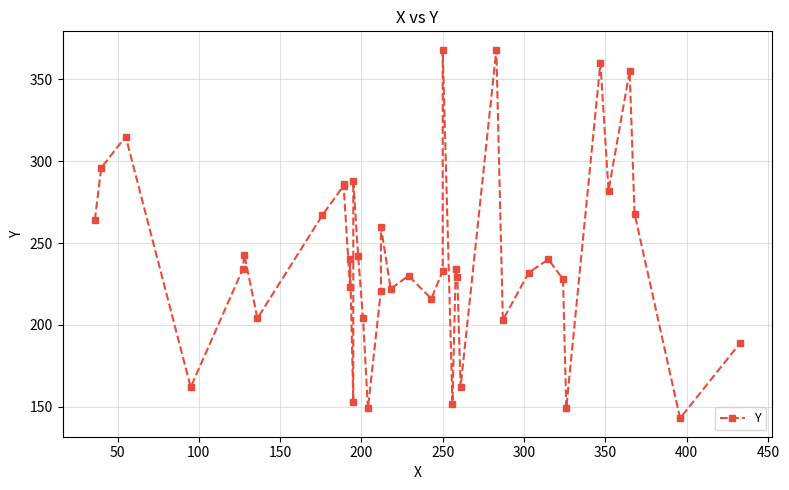

How many lines are shown in the chart?

1